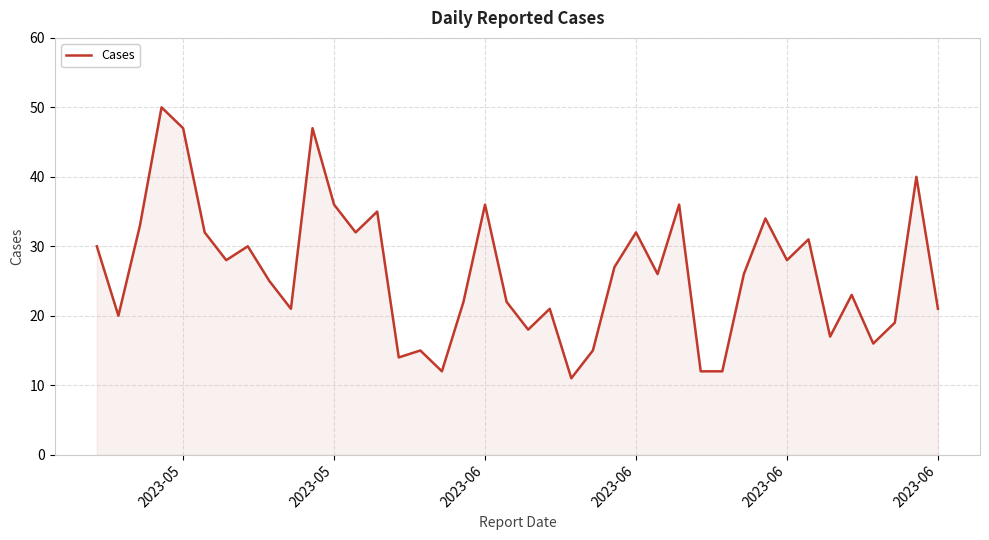

What is the difference between the maximum and minimum values?

39